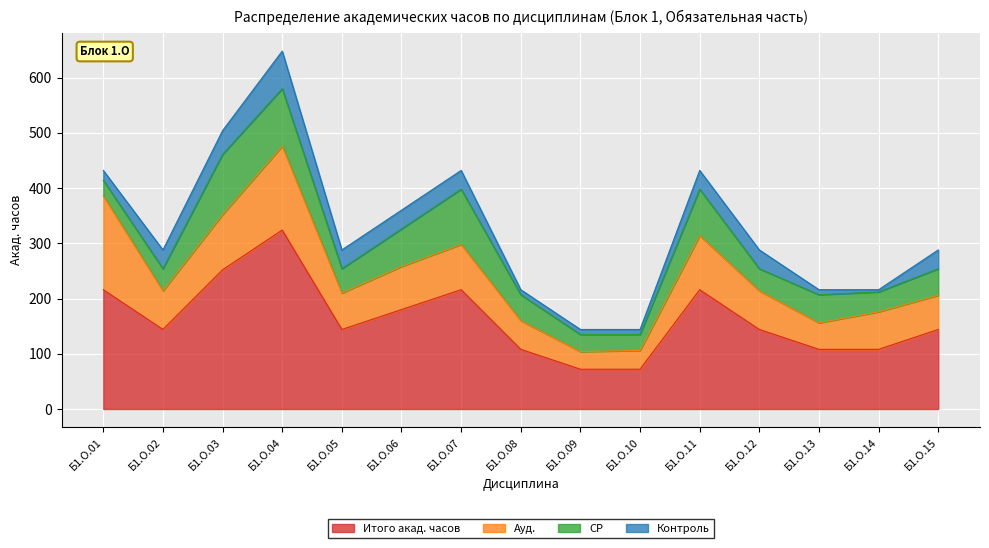

What is the value of the Итого акад. часов point at the 13th from the left?

108